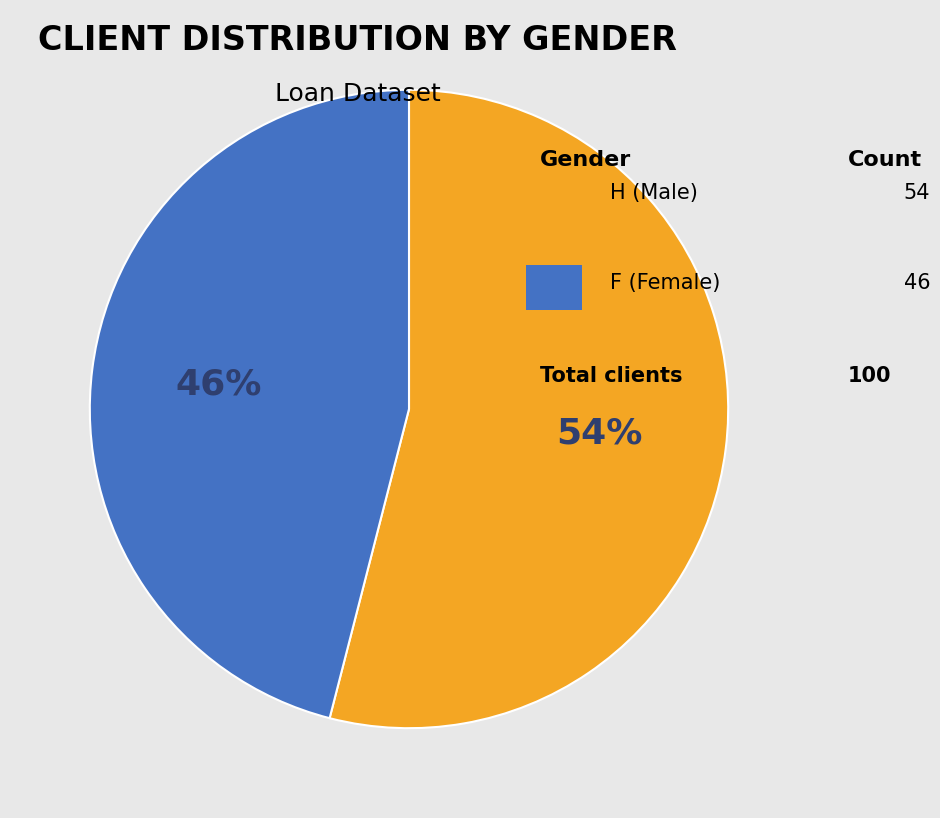

To the nearest percent, what is the difference between the largest and smallest slice percentages?

8%